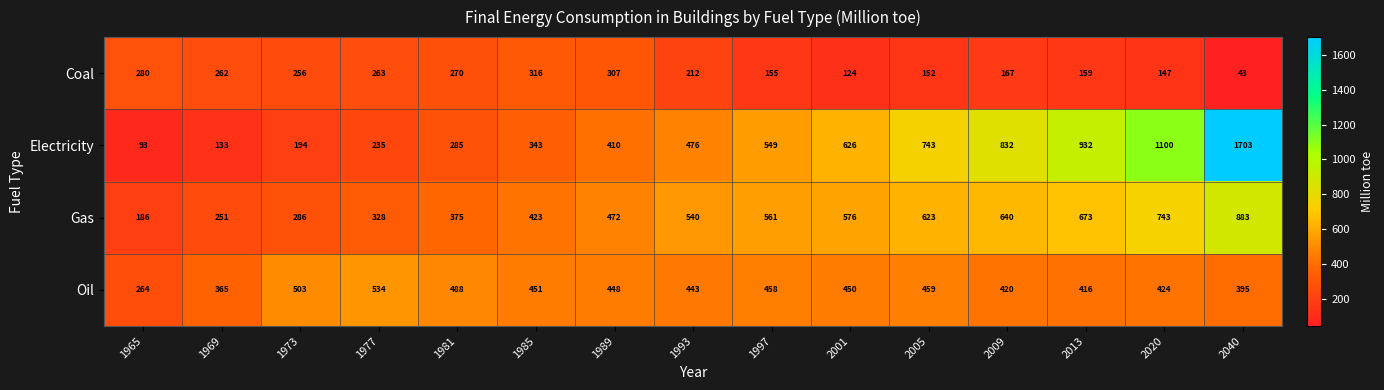

Which label corresponds to the largest value in the chart?

2040